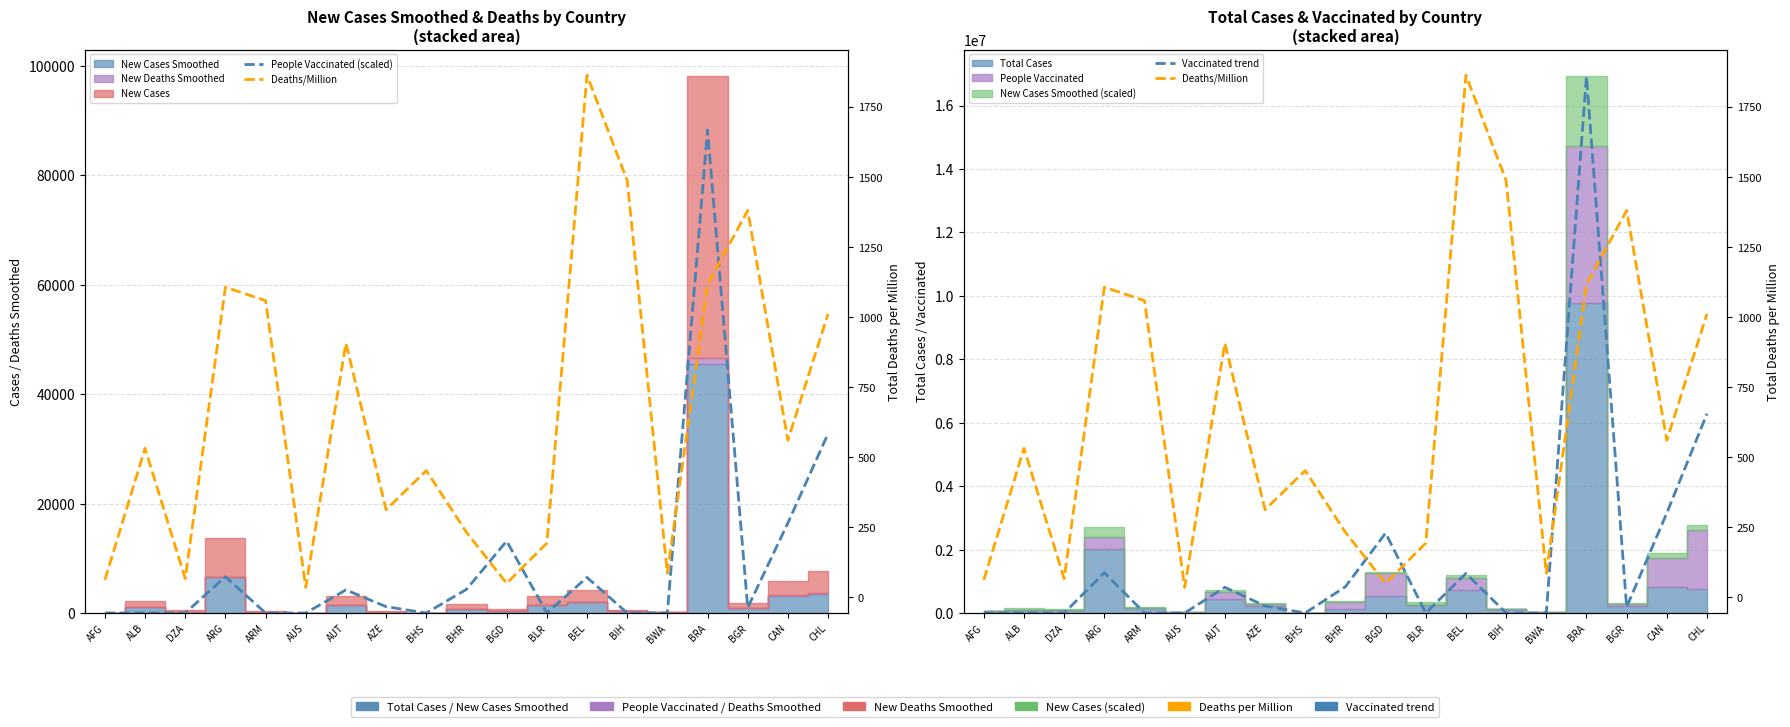

How many values in People Vaccinated (scaled) are above zero?

11